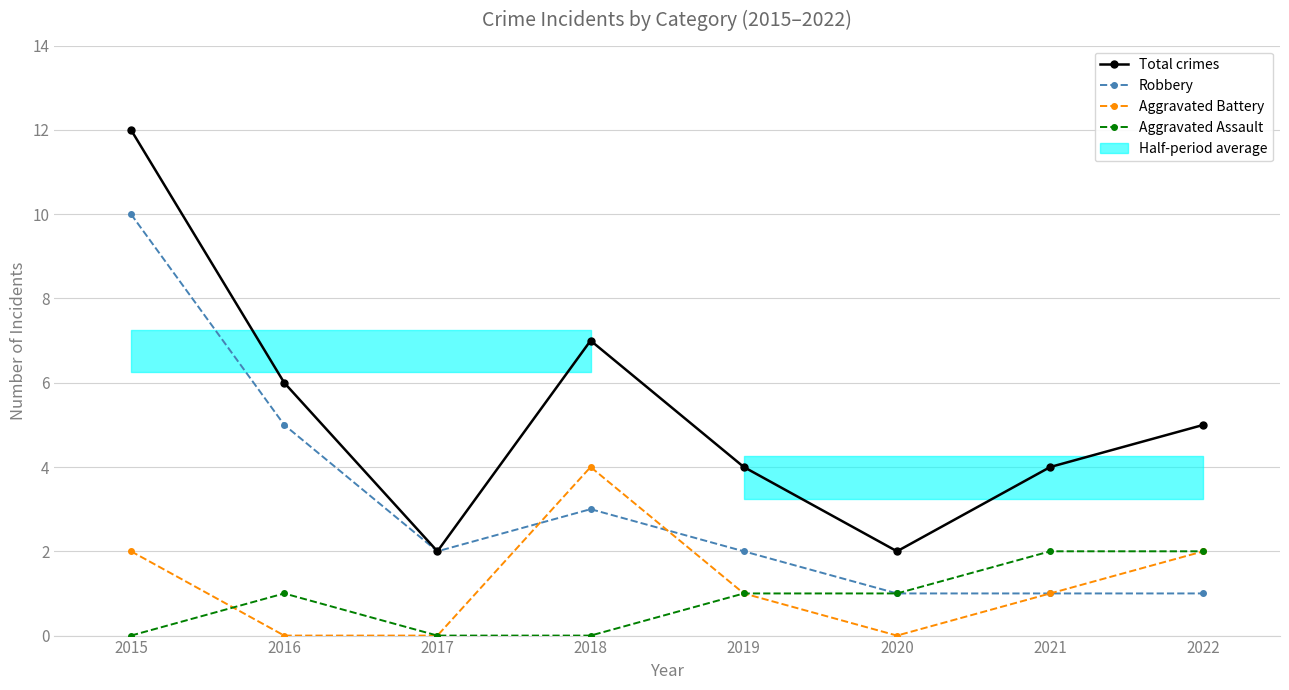

What is the value of the Aggravated Battery point at the 8th from the left?

2